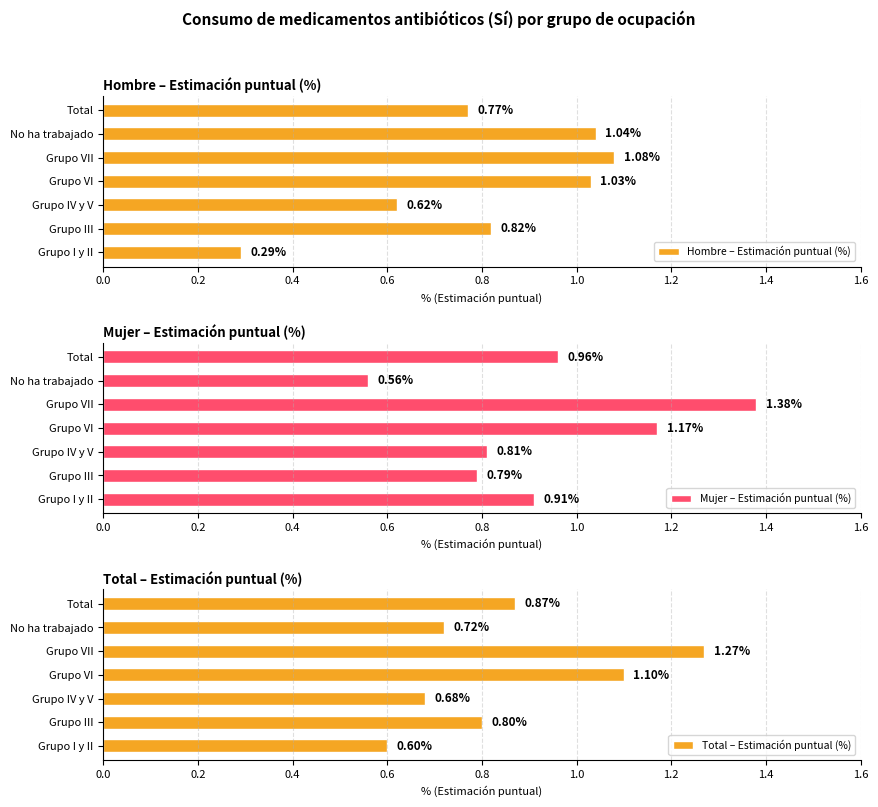

What is the difference between the maximum and second lowest values in the Total – Estimación puntual (%) series?

0.6